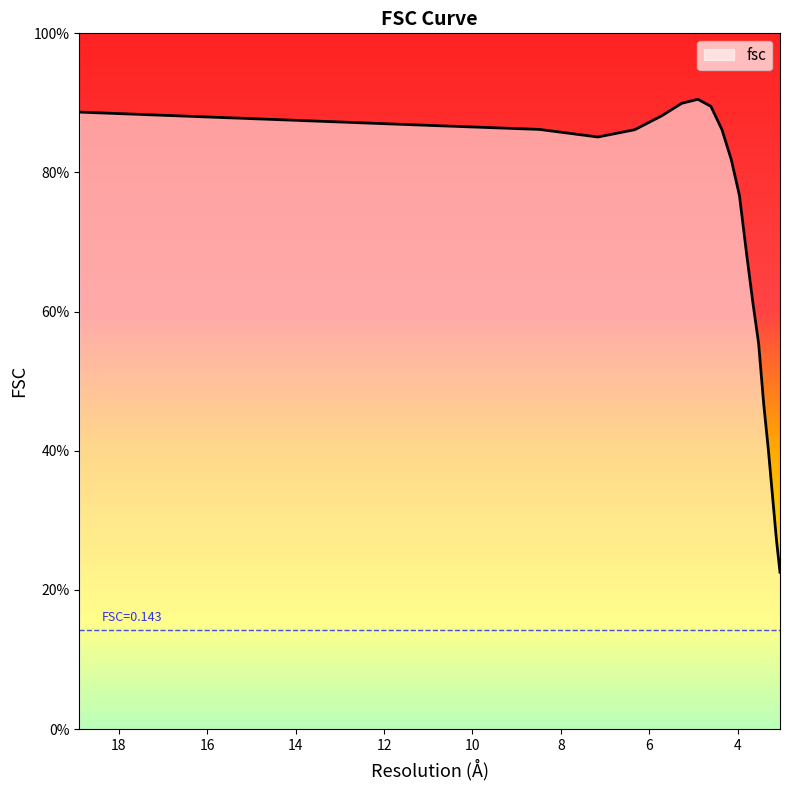

What position from the left is 3.52234976838?

15